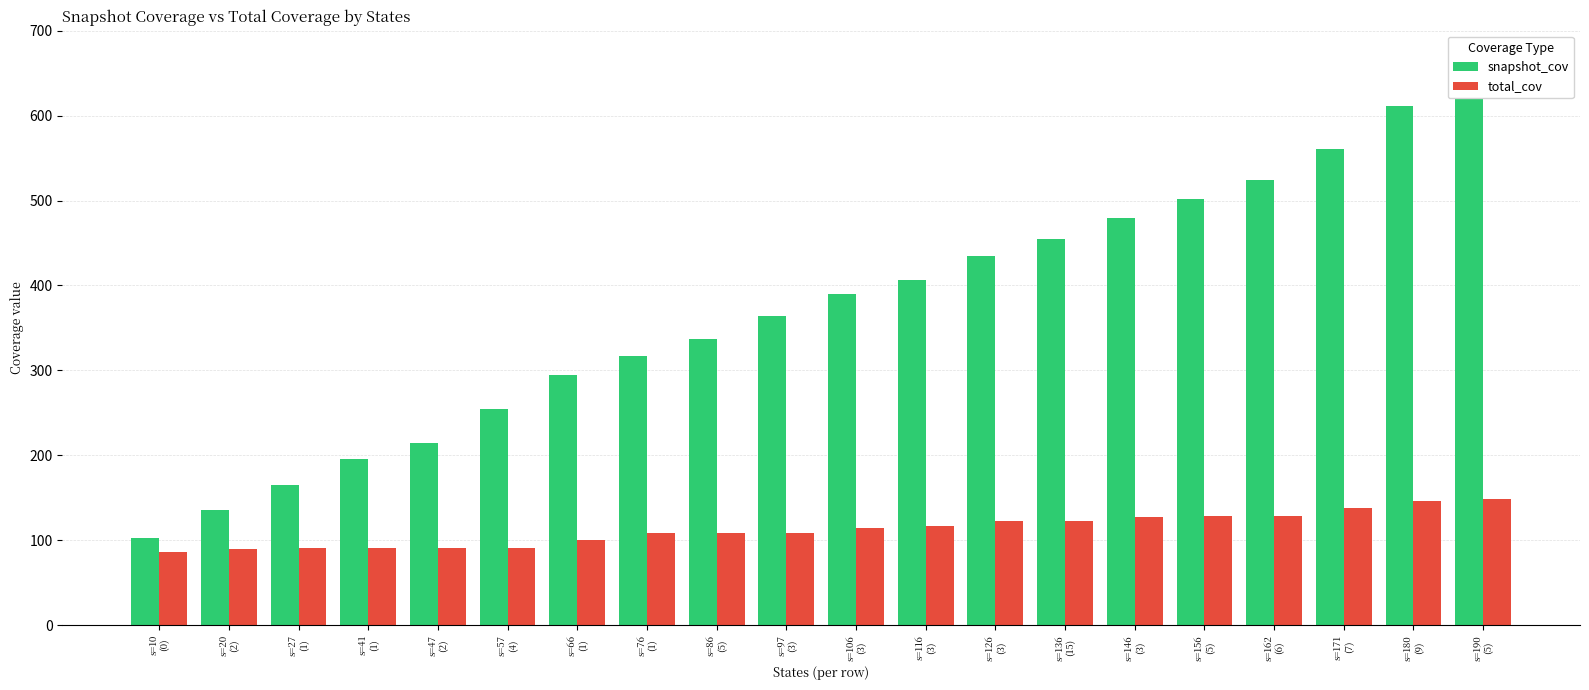

What is the difference between the second highest and second lowest values in the snapshot_cov series?

476